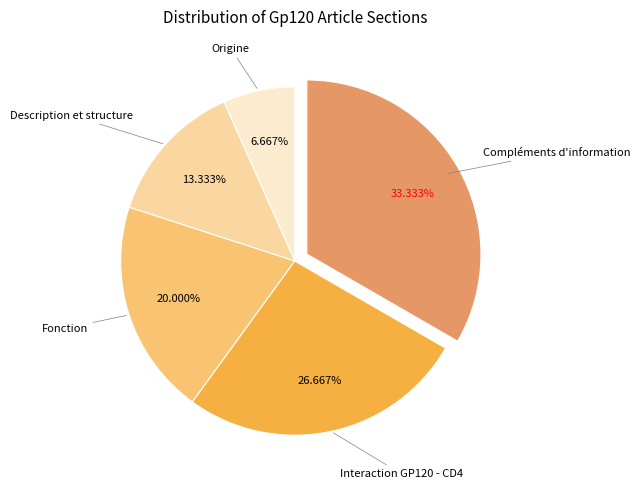

Count the number of slices in the pie.

5